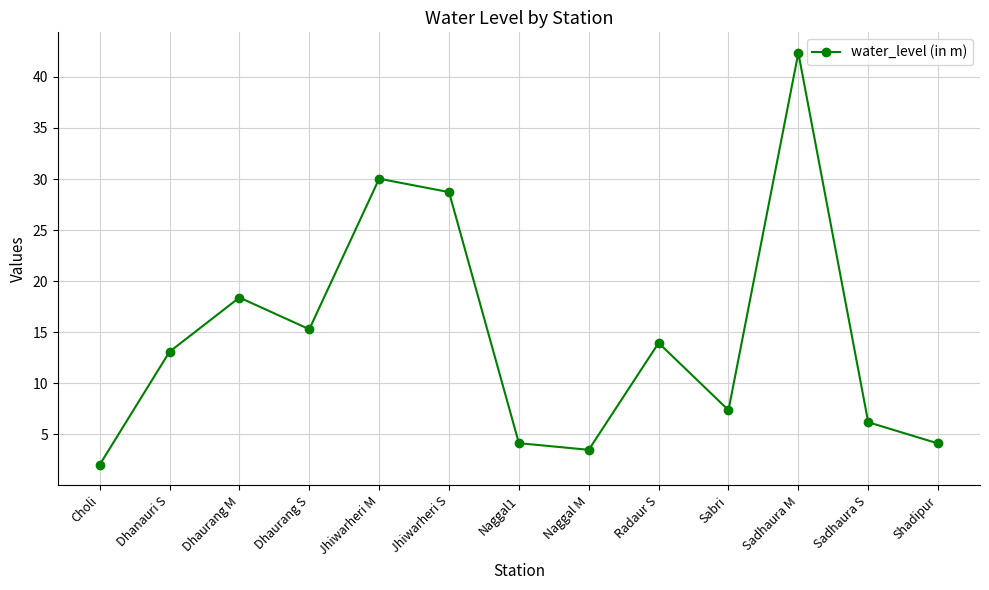

What is the difference between the maximum and minimum values?

40.3